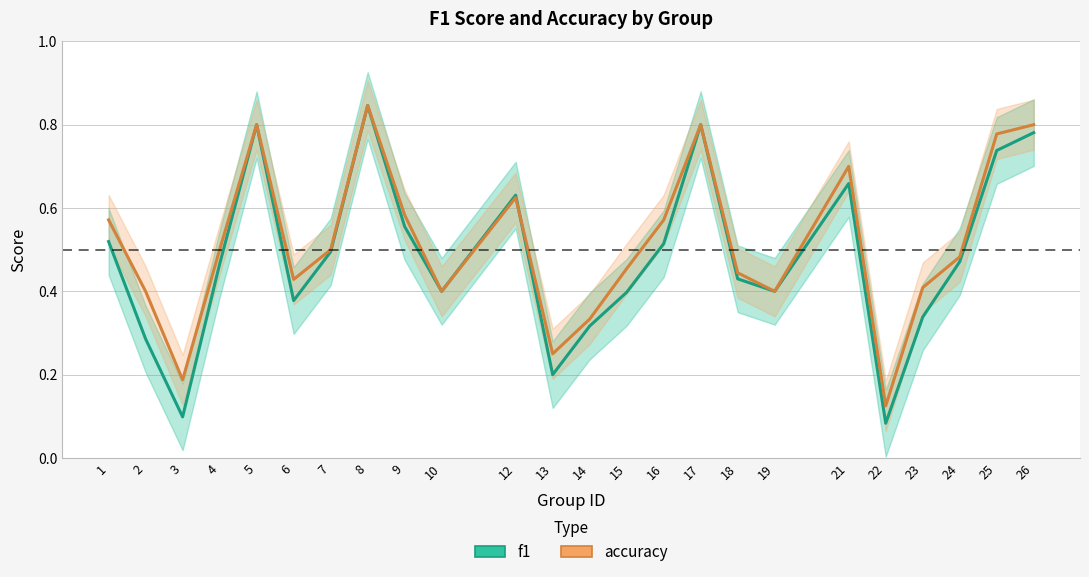

After their last crossing, which series has the higher values: accuracy or f1?

accuracy